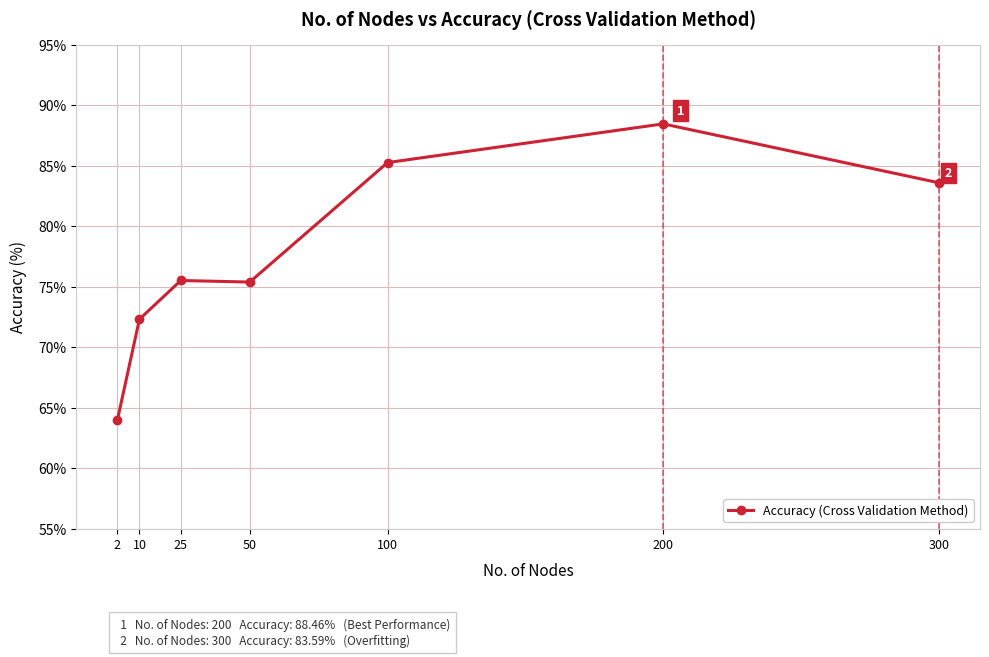

What is the maximum value shown in the chart?

88.5